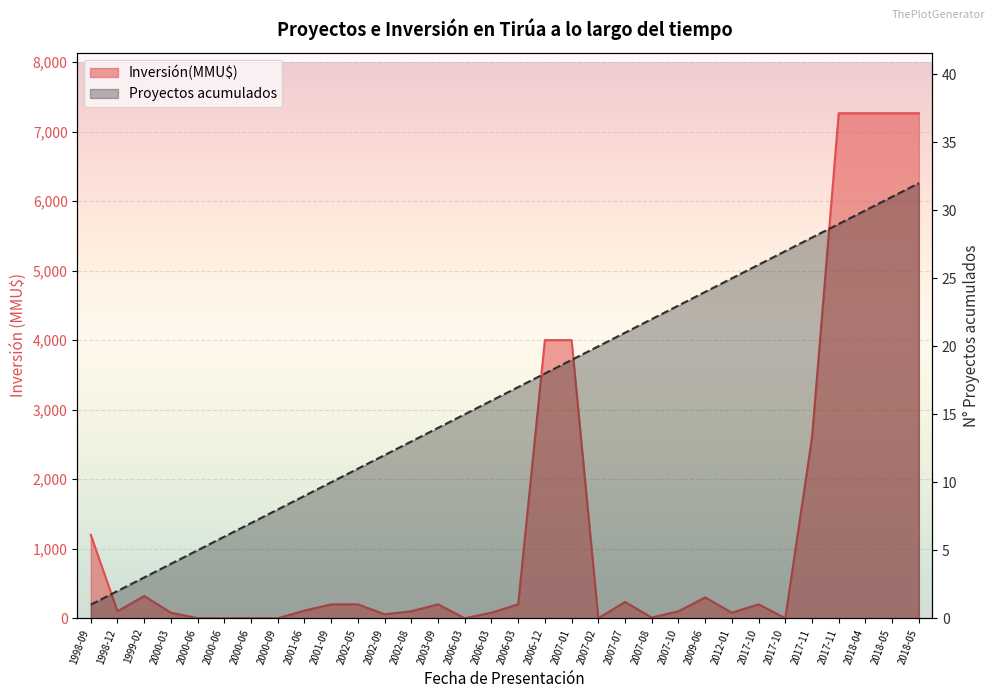

Between 2006-12 and 2007-02, which series saw the biggest shift?

Inversión(MMU$)